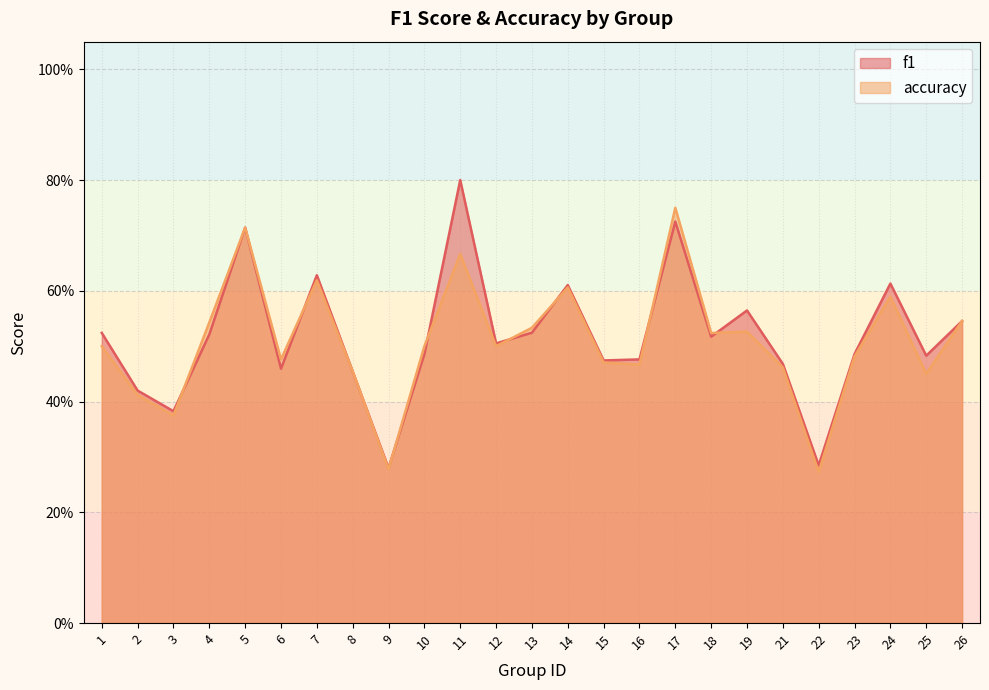

What is the approximate value of f1 at 22?

0.3